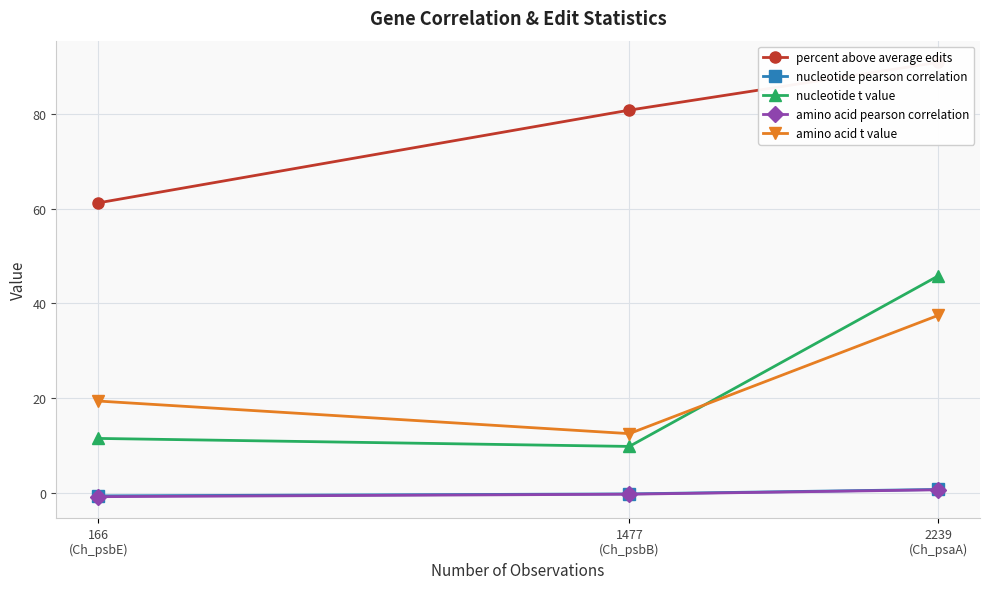

Rank the series by their maximum value, from highest to lowest.

percent above average edits, nucleotide t value, amino acid t value, nucleotide pearson correlation, amino acid pearson correlation